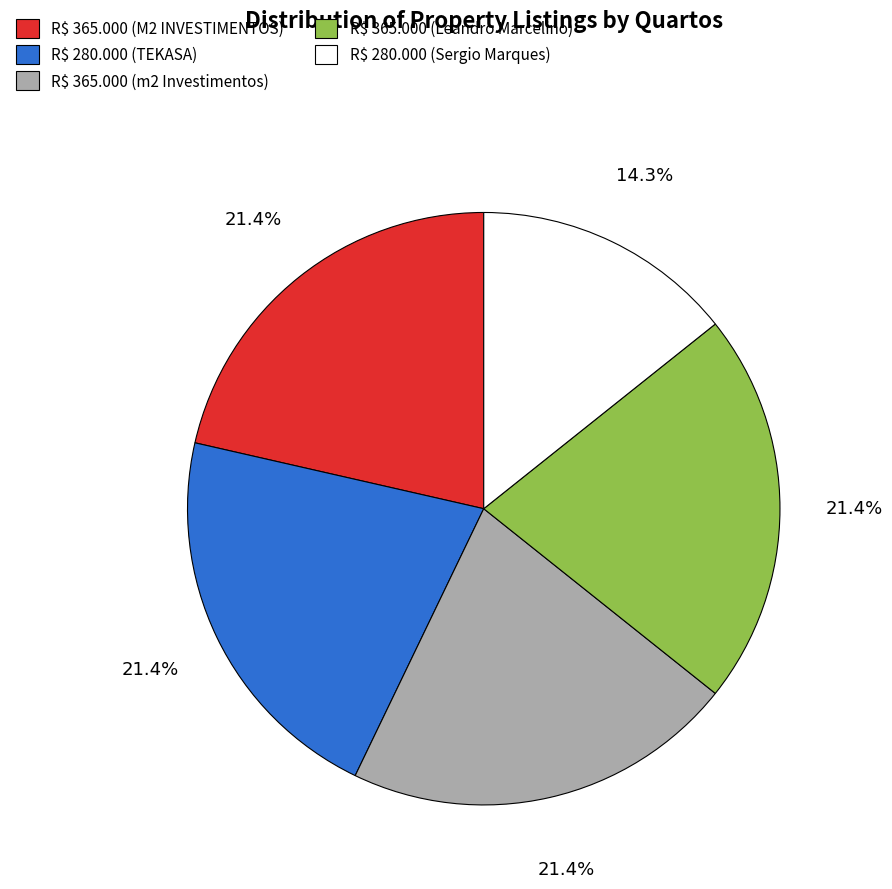

True or false: R$ 365.000 (m2 Investimentos) accounts for 36% of the total.

False